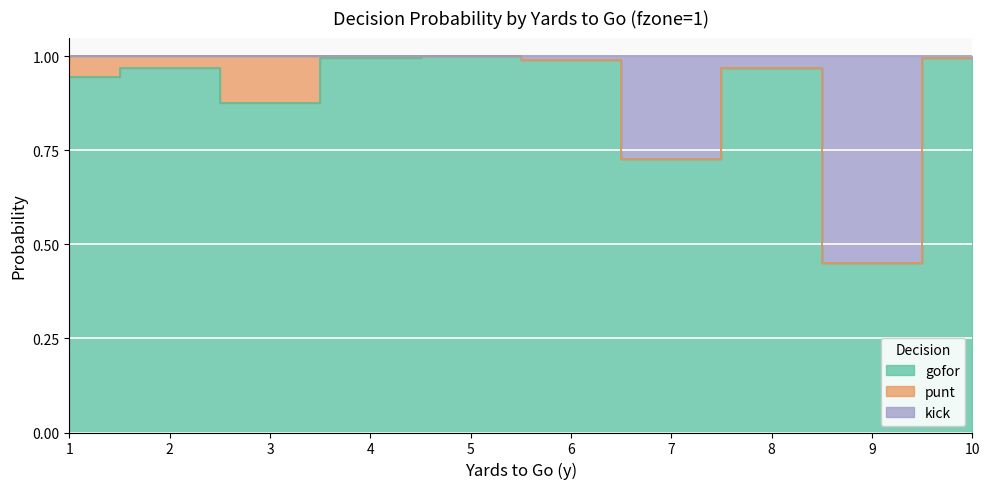

At which category does gofor reach its first local peak?

2